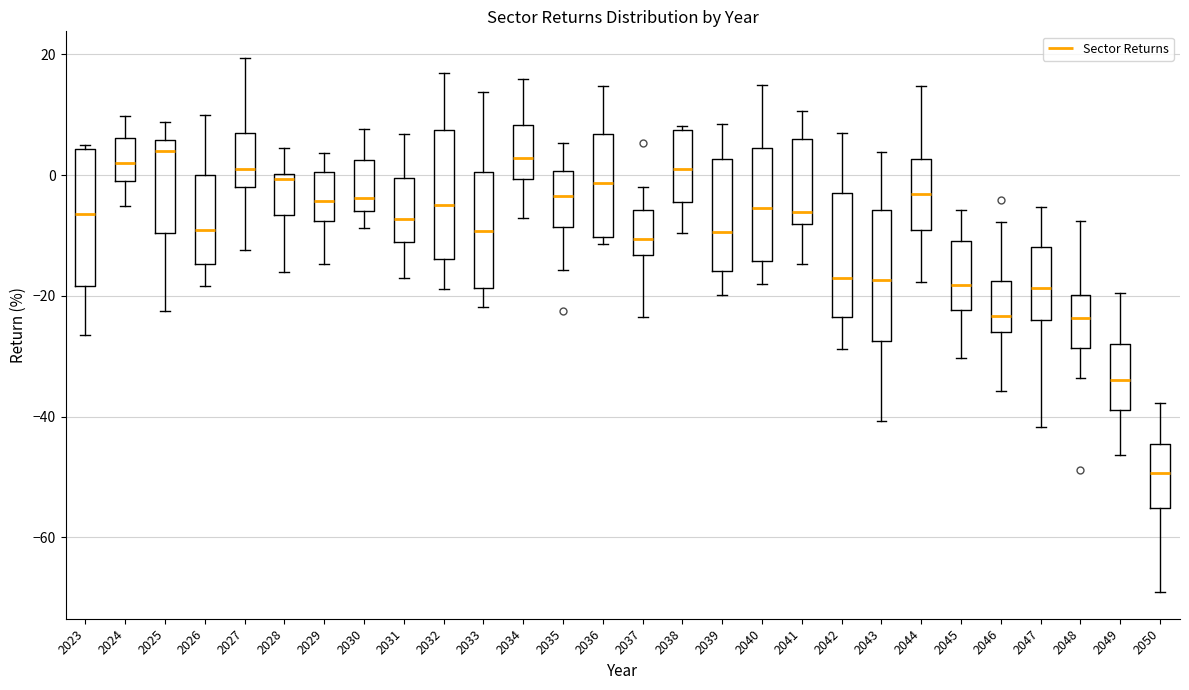

Reading left to right, transcribe this box plot: for each box, give where its median line is, the range the box spans, and where its two whiskers end, as read against the y-axis. The values are not printed on the chart, so give them approximately, as read against the axis.

2023: median -6, box -18 to 4, whiskers -26 to 4 (just above the box's upper edge)
2024: median 2, box 0 to 6, whiskers -6 to 10
2025: median 4, box -10 to 6, whiskers -22 to 8
2026: median -10, box -14 to 0, whiskers -18 to 10
2027: median 0, box -2 to 8, whiskers -12 to 20
2028: median 0 (just below the box's upper edge), box -6 to 0, whiskers -16 to 4
2029: median -4, box -8 to 0, whiskers -14 to 4
2030: median -4, box -6 to 2, whiskers -8 to 8
2031: median -8, box -12 to 0, whiskers -18 to 6
2032: median -4, box -14 to 8, whiskers -18 to 16
2033: median -10, box -18 to 0, whiskers -22 to 14
2034: median 2, box 0 to 8, whiskers -8 to 16
2035: median -4, box -8 to 0, whiskers -16 to 6
2036: median -2, box -10 to 6, whiskers -12 to 14
2037: median -10, box -14 to -6, whiskers -24 to -2
2038: median 0, box -4 to 8, whiskers -10 to 8 (just above the box's upper edge)
2039: median -10, box -16 to 2, whiskers -20 to 8
2040: median -6, box -14 to 4, whiskers -18 to 14
2041: median -6, box -8 to 6, whiskers -14 to 10
2042: median -18, box -24 to -2, whiskers -28 to 6
2043: median -18, box -28 to -6, whiskers -40 to 4
2044: median -4, box -10 to 2, whiskers -18 to 14
2045: median -18, box -22 to -10, whiskers -30 to -6
2046: median -24, box -26 to -18, whiskers -36 to -8
2047: median -18, box -24 to -12, whiskers -42 to -6
2048: median -24, box -28 to -20, whiskers -34 to -8
2049: median -34, box -38 to -28, whiskers -46 to -20
2050: median -50, box -56 to -44, whiskers -70 to -38